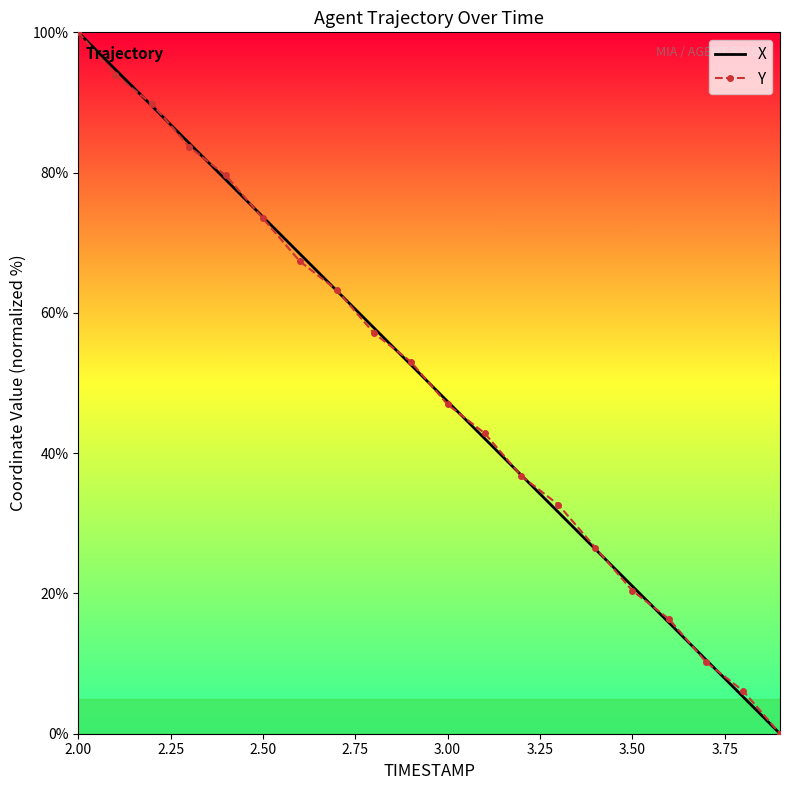

What is the greatest value displayed?

100.0